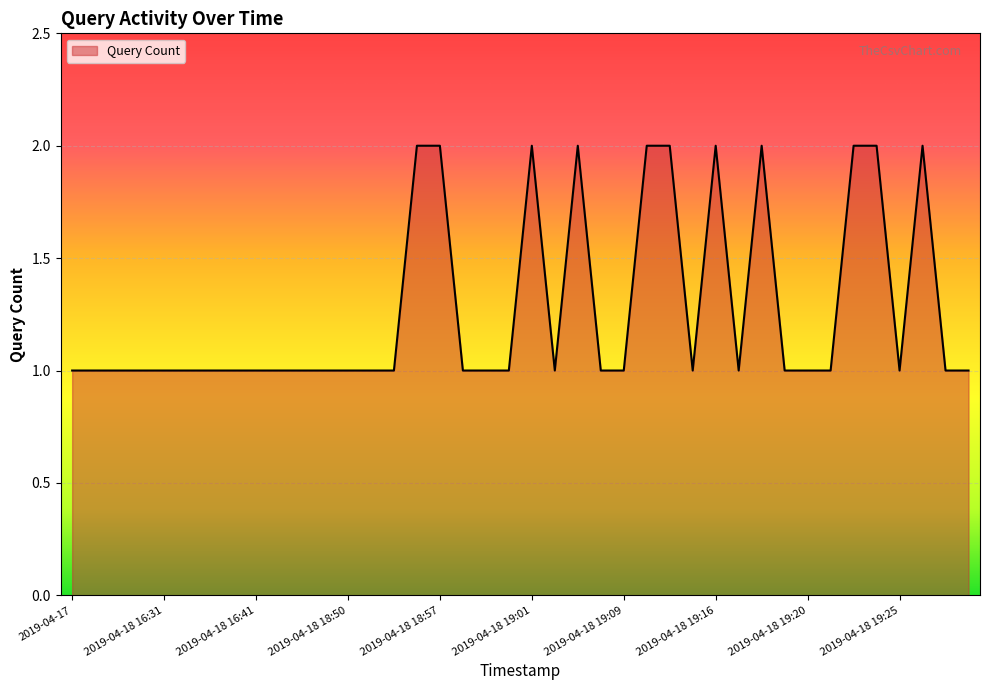

True or false: there are more than 1 points higher than both neighbors.

True